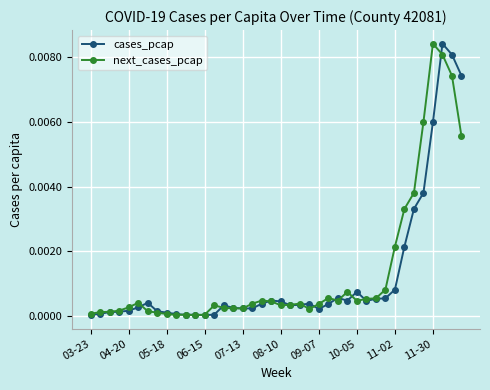

True or false: cases_pcap has more than 0 points higher than both neighbors.

True